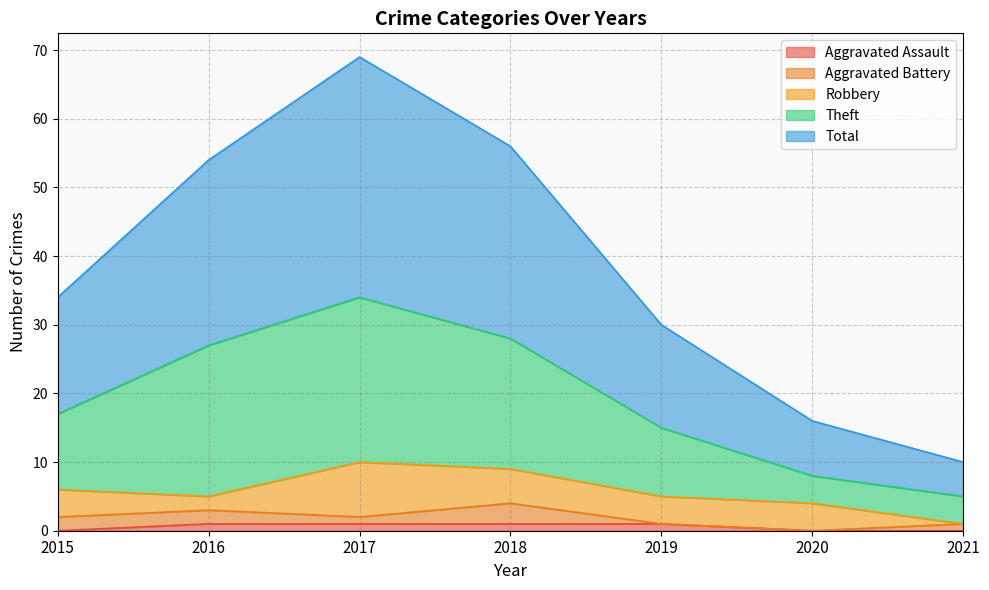

How many lines are shown in the chart?

5